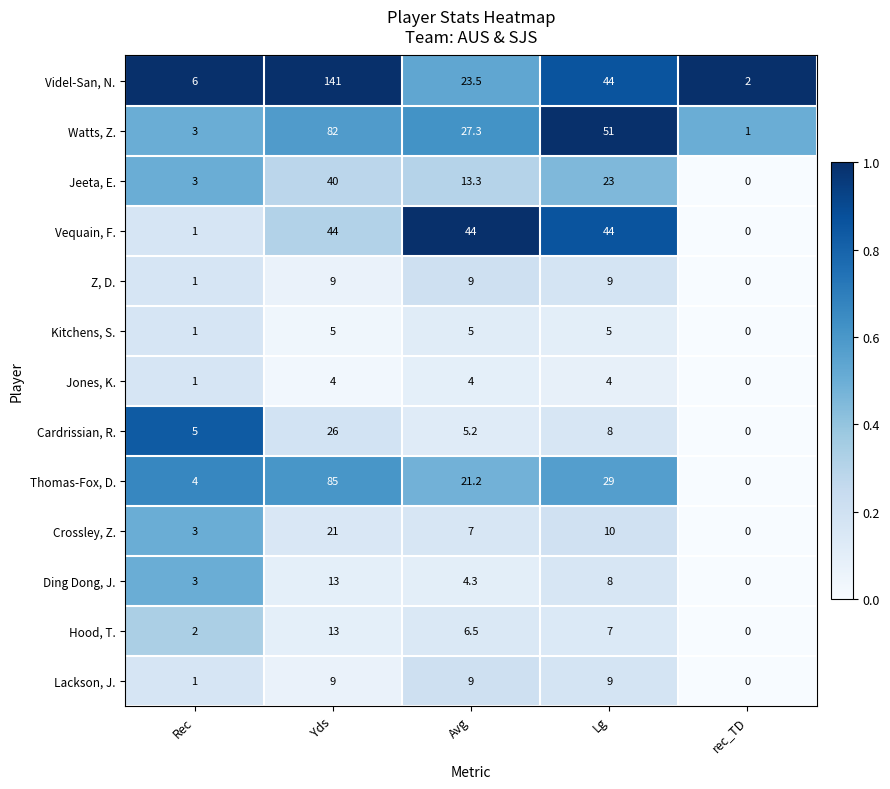

What is the difference between the maximum and minimum values in the Jones, K. series?

4.0